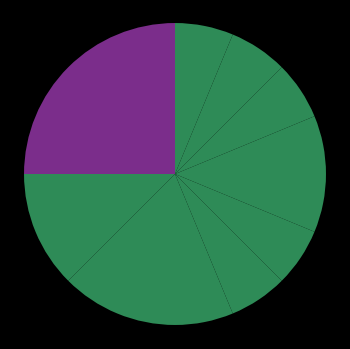

Count the number of slices in the pie.

11